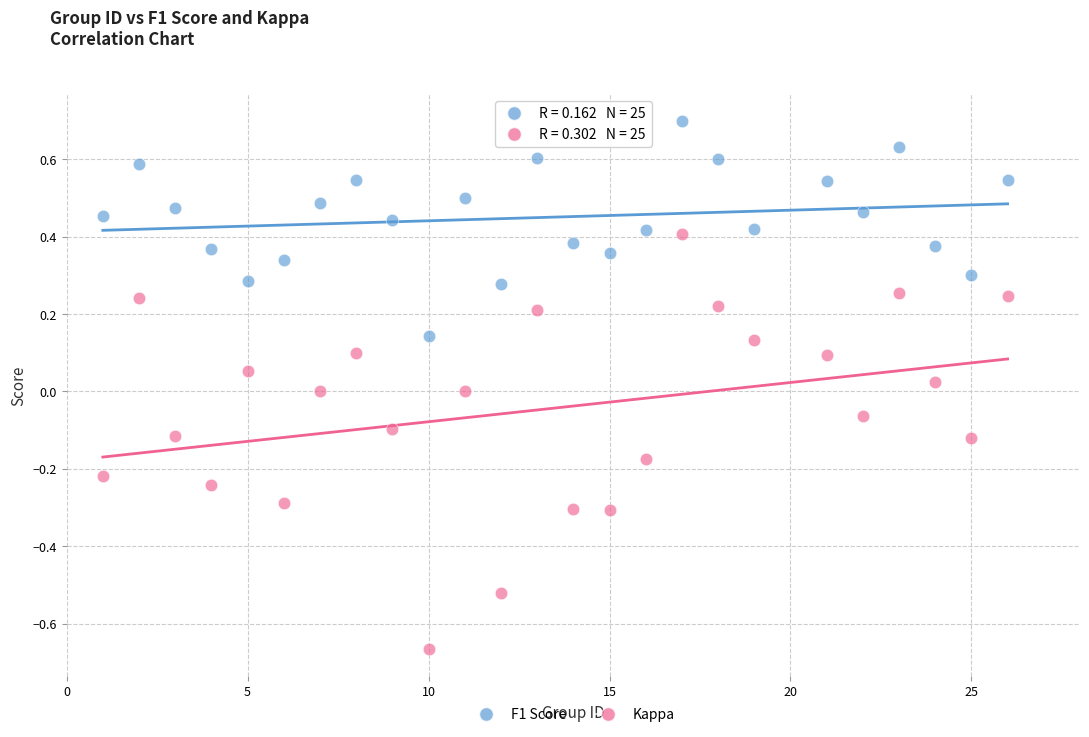

Across all data points, what is the range of X values (max minus min)?

25.0